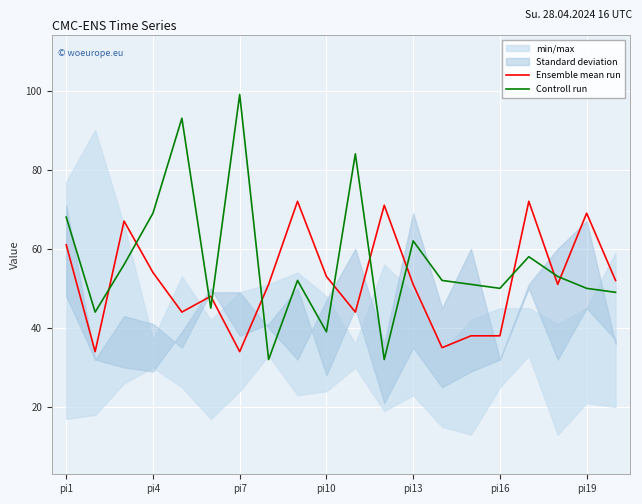

How many data points in Ensemble mean run are less than 51?

8